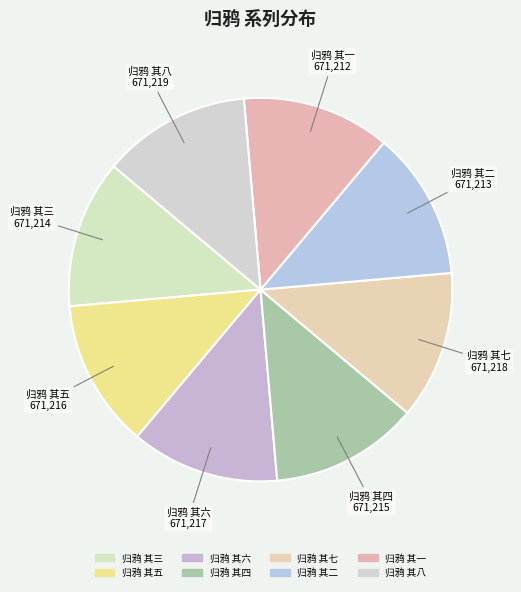

Combined, do 归鸦 其七 and 归鸦 其四 account for over 50%?

No